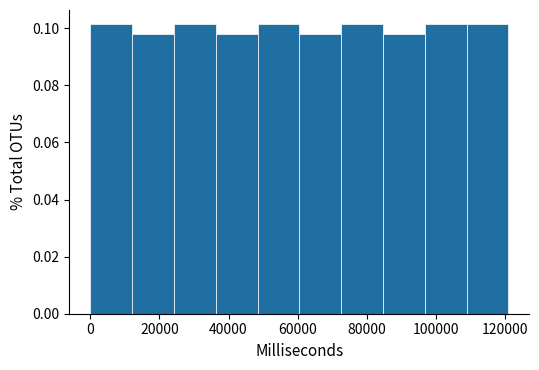

Reading left to right, list every bar in this chart as the range it spans on the x-axis followed by its height. Neither the bar edges nor the heights are printed on the chart, so give them approximately, as read against the axes.

0 to 12000: 0.102
12000 to 24000: 0.098
24000 to 36000: 0.102
36000 to 48000: 0.098
48000 to 60000: 0.102
60000 to 72000: 0.098
72000 to 84000: 0.102
84000 to 96000: 0.098
96000 to 108000: 0.102
108000 to 122000: 0.102